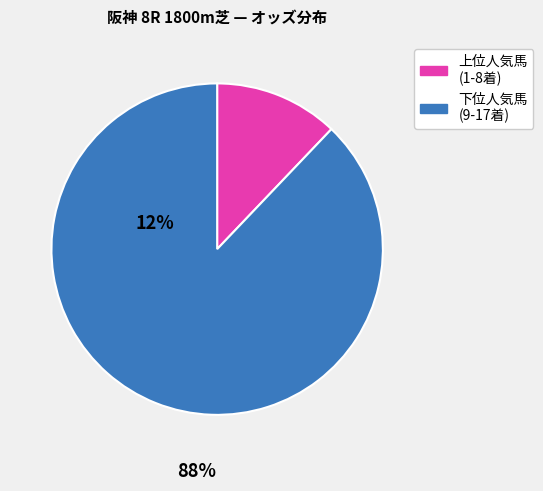

Is there any slice that represents more than half of the pie?

Yes